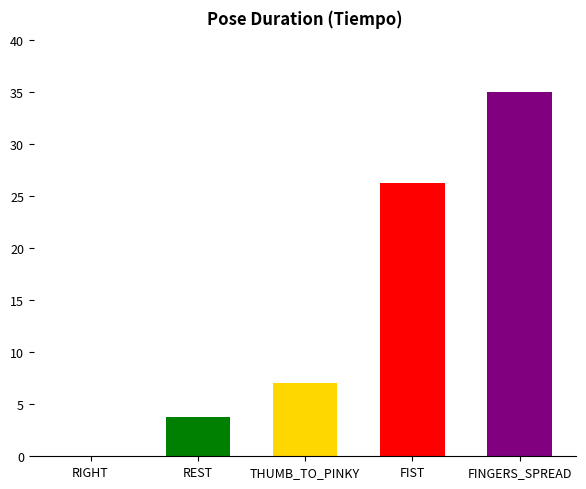

How many bars are there in total?

5